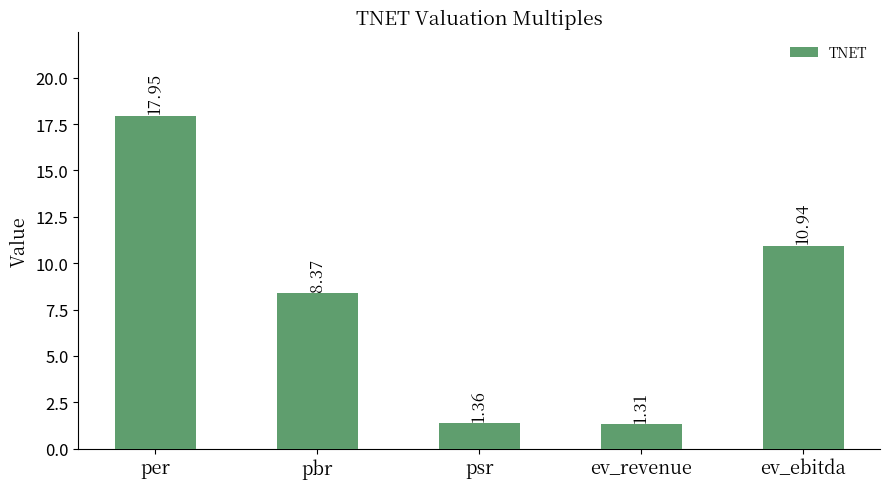

How many values exceed 8?

3